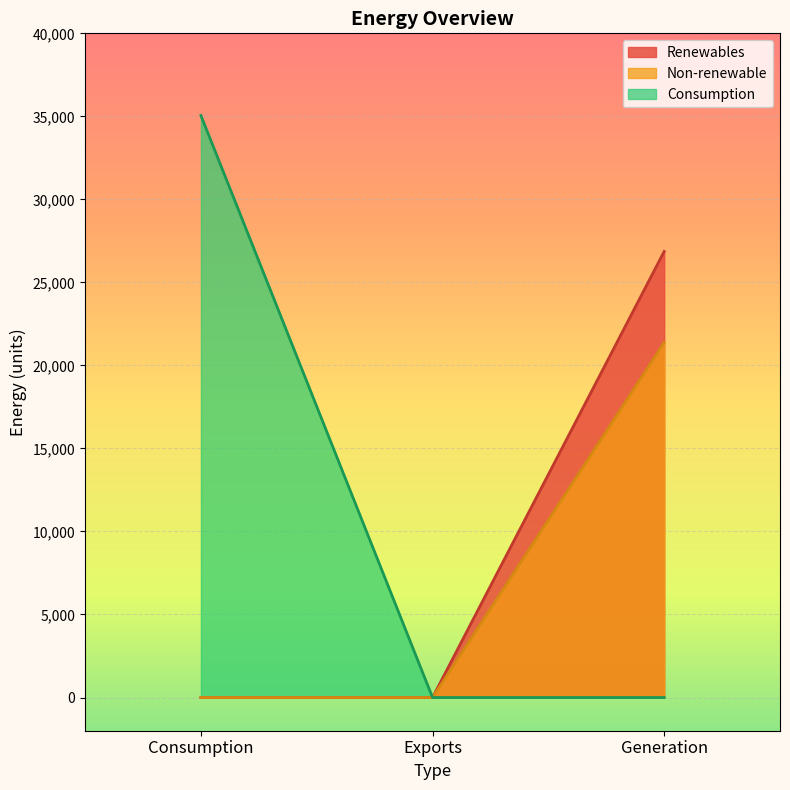

List the series in order of their peak value, lowest first.

Non-renewable, Renewables, Consumption